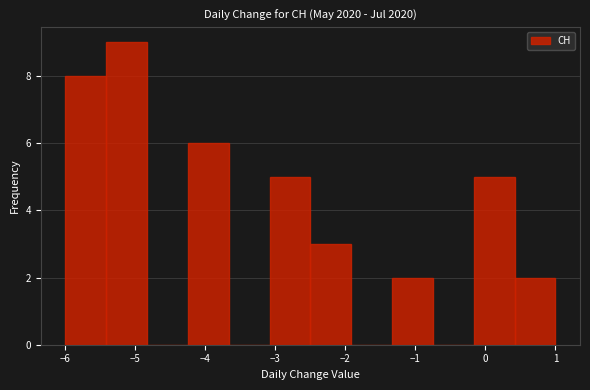

What is the height of the bar covering -5.4 to -4.8 on the x-axis? Neither the bar edges nor the heights are printed on the chart, so give them approximately, as read against the axes.

9